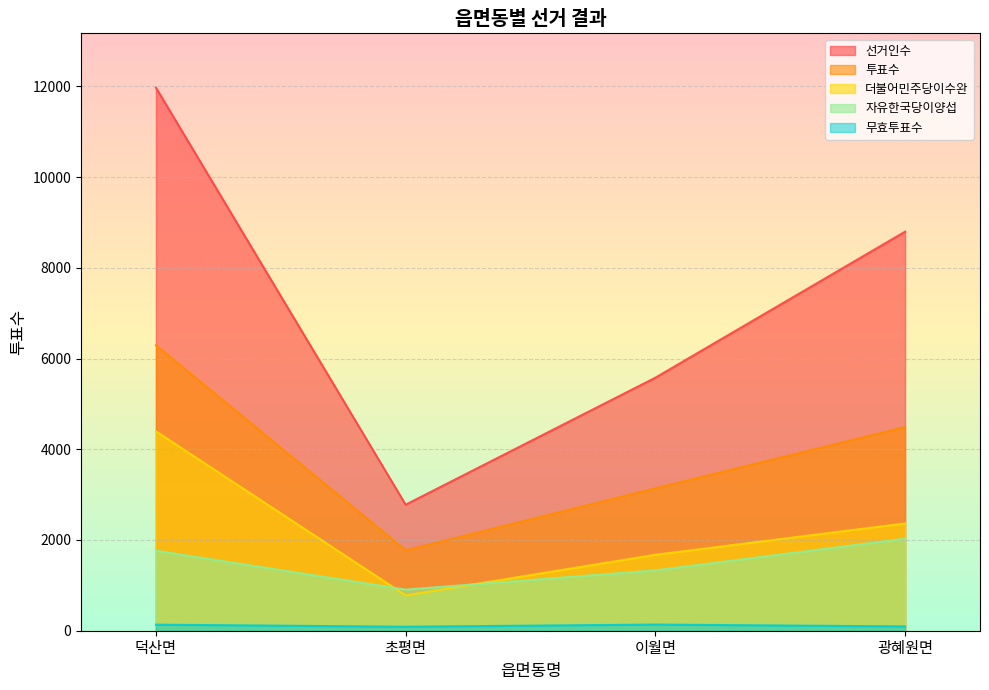

True or false: 더불어민주당이수완 and 선거인수 intersect in this chart.

False